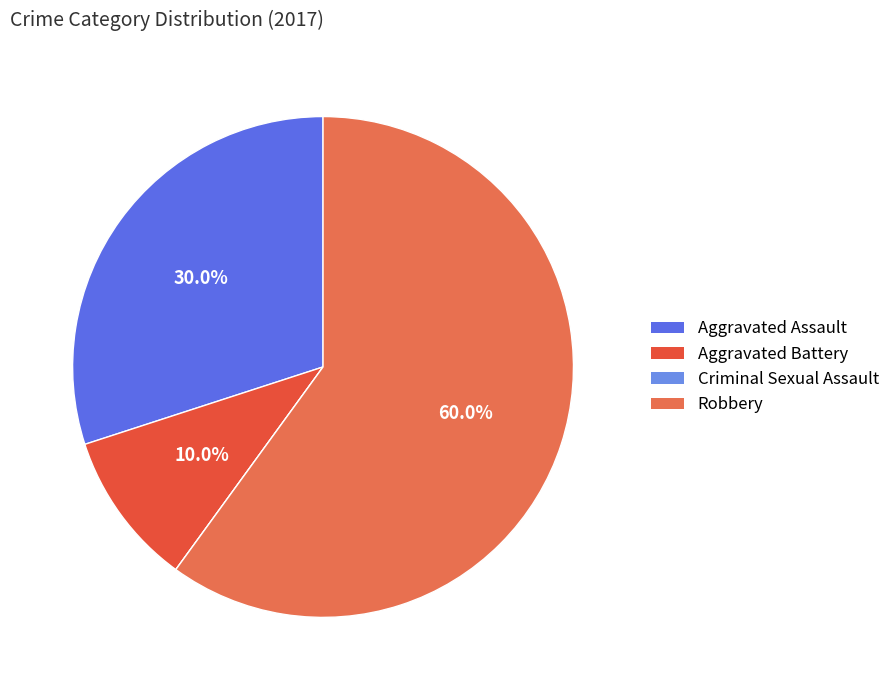

What is the largest slice in the pie chart?

Robbery